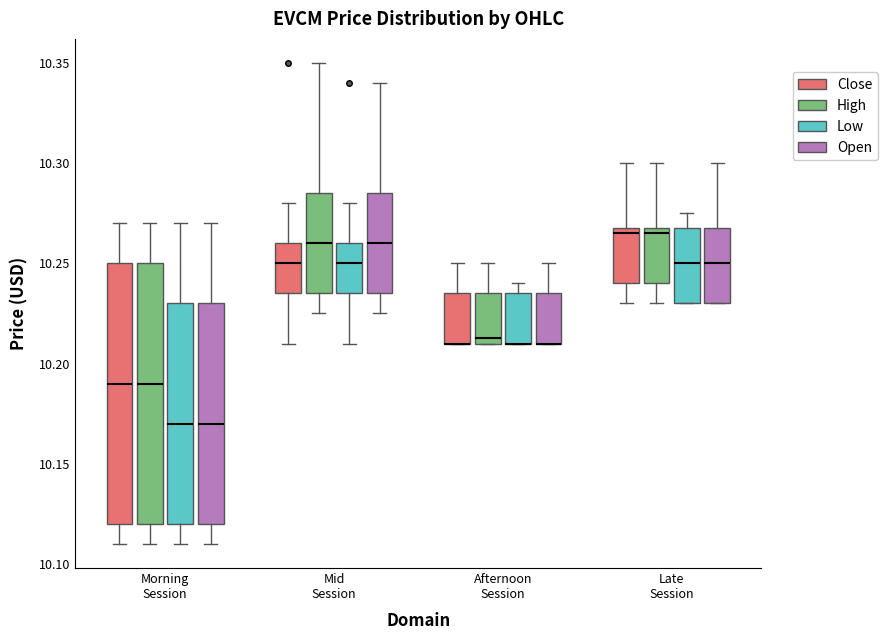

Reading left to right, transcribe this box plot: for each box, give where its median line is, the range the box spans, and where its two whiskers end, as read against the y-axis. The values are not printed on the chart, so give them approximately, as read against the axis.

Morning Session (Close): median 10.190, box 10.120 to 10.250, whiskers 10.110 to 10.270
Morning Session (High): median 10.190, box 10.120 to 10.250, whiskers 10.110 to 10.270
Morning Session (Low): median 10.170, box 10.120 to 10.230, whiskers 10.110 to 10.270
Morning Session (Open): median 10.170, box 10.120 to 10.230, whiskers 10.110 to 10.270
Mid Session (Close): median 10.250, box 10.235 to 10.260, whiskers 10.210 to 10.280
Mid Session (High): median 10.260, box 10.235 to 10.285, whiskers 10.225 to 10.350
Mid Session (Low): median 10.250, box 10.235 to 10.260, whiskers 10.210 to 10.280
Mid Session (Open): median 10.260, box 10.235 to 10.285, whiskers 10.225 to 10.340
Afternoon Session (Close): median 10.210 (drawn on the box's lower edge), box 10.210 to 10.235, whiskers 10.210 to 10.250
Afternoon Session (High): median 10.215, box 10.210 to 10.235, whiskers 10.210 to 10.250
Afternoon Session (Low): median 10.210 (drawn on the box's lower edge), box 10.210 to 10.235, whiskers 10.210 to 10.240
Afternoon Session (Open): median 10.210 (drawn on the box's lower edge), box 10.210 to 10.235, whiskers 10.210 to 10.250
Late Session (Close): median 10.265, box 10.240 to 10.270, whiskers 10.230 to 10.300
Late Session (High): median 10.265, box 10.240 to 10.270, whiskers 10.230 to 10.300
Late Session (Low): median 10.250, box 10.230 to 10.270, whiskers 10.230 to 10.275
Late Session (Open): median 10.250, box 10.230 to 10.270, whiskers 10.230 to 10.300